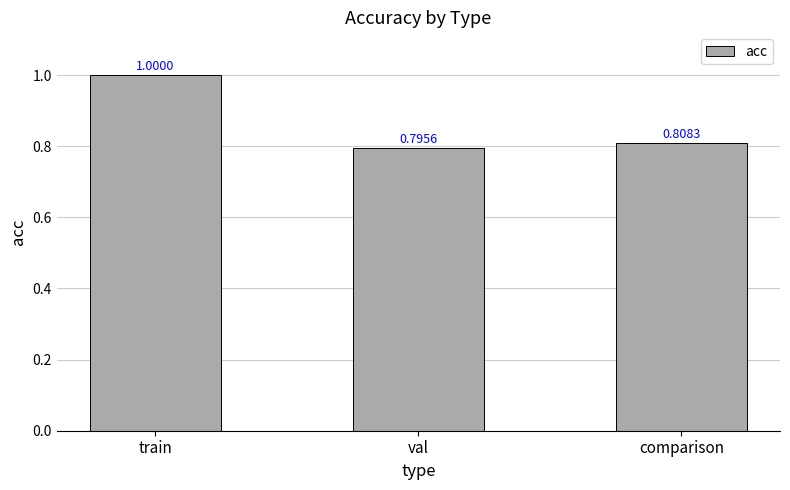

Which category has the lowest value across all series?

val